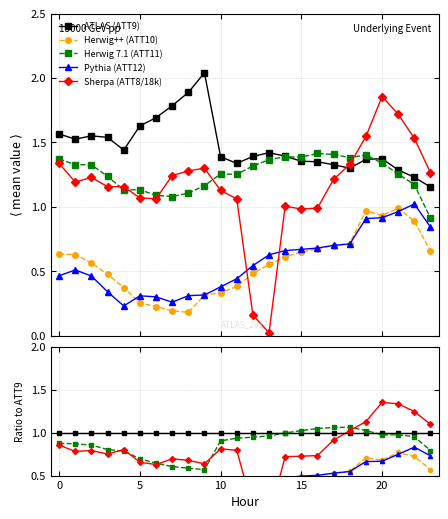

Between 8 and 21, which series saw the biggest shift?

Herwig++ (ATT10)